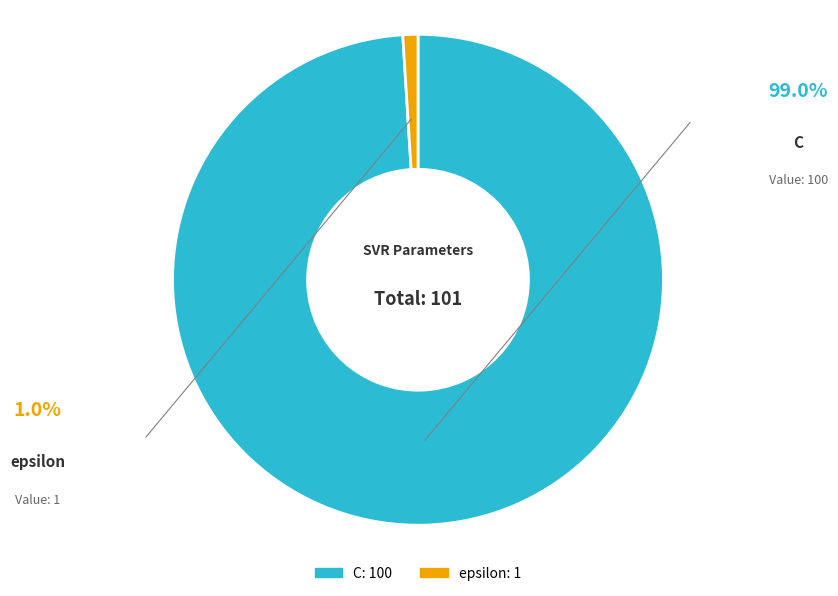

What percentage do epsilon and C together represent?

100.0%